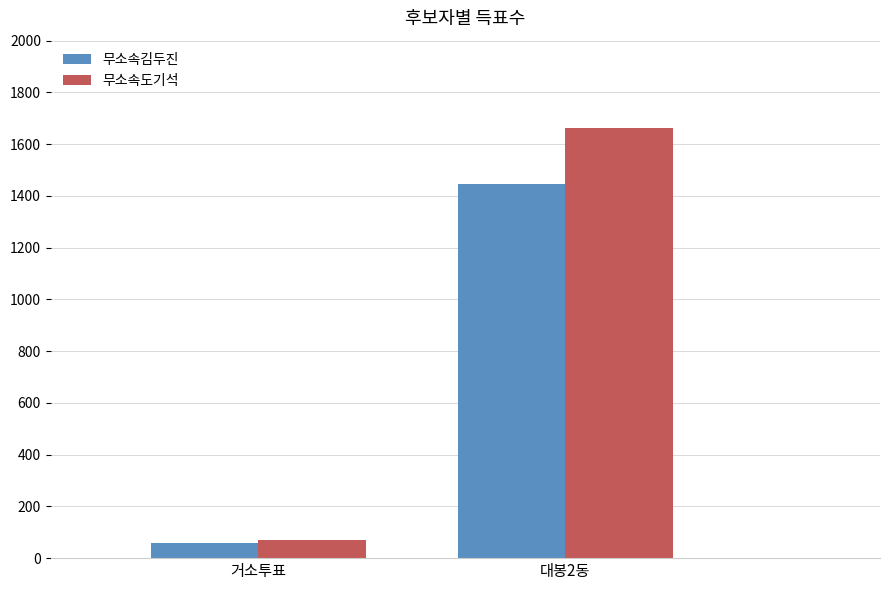

What value does the 무소속도기석 series have at 대봉2동?

1664